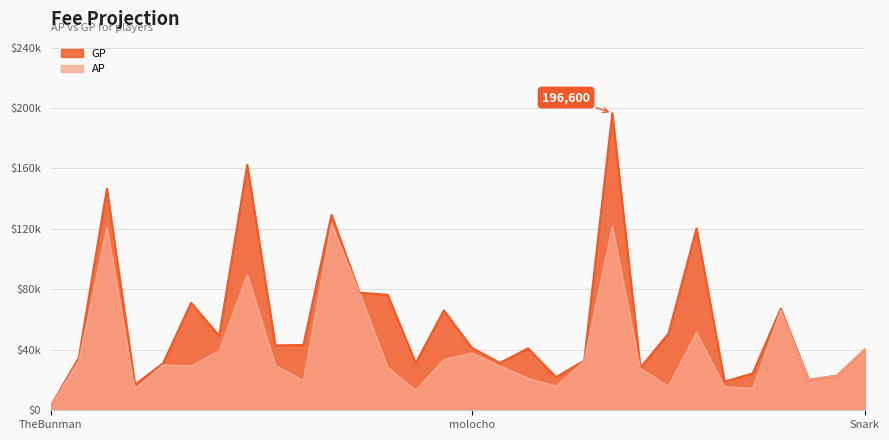

What is the total value across all series at MrCari?

252855